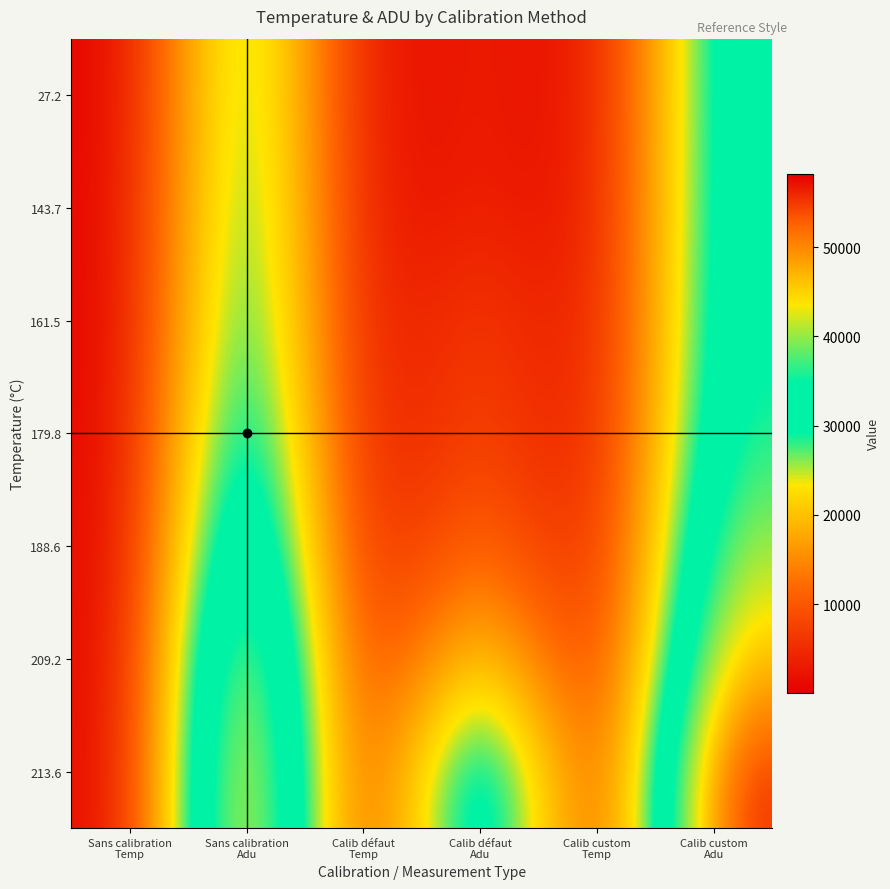

Reading left to right, list all the values displayed in this chart.

27.2: Sans calibration
Temp=27.2	Sans calibration
Adu=35099.4	Calib défaut
Temp=29.2	Calib défaut
Adu=4489.5	Calib custom
Temp=29.0	Calib custom
Adu=34793.2
143.7: Sans calibration
Temp=143.7	Sans calibration
Adu=36277.1	Calib défaut
Temp=113.9	Calib défaut
Adu=4964.1	Calib custom
Temp=98.8	Calib custom
Adu=35046.1
161.5: Sans calibration
Temp=161.5	Sans calibration
Adu=37895.3	Calib défaut
Temp=150.7	Calib défaut
Adu=8588.7	Calib custom
Temp=121.7	Calib custom
Adu=35574.1
179.8: Sans calibration
Temp=179.8	Sans calibration
Adu=41447.2	Calib défaut
Temp=155.1	Calib défaut
Adu=10062.4	Calib custom
Temp=140.3	Calib custom
Adu=37046.5
188.6: Sans calibration
Temp=188.6	Sans calibration
Adu=47059.2	Calib défaut
Temp=170.5	Calib défaut
Adu=14892.9	Calib custom
Temp=165.0	Calib custom
Adu=41541.3
209.2: Sans calibration
Temp=209.2	Sans calibration
Adu=54732.6	Calib défaut
Temp=193.5	Calib défaut
Adu=27269.6	Calib custom
Temp=173.3	Calib custom
Adu=47502.5
213.6: Sans calibration
Temp=213.6	Sans calibration
Adu=58235.9	Calib défaut
Temp=203.2	Calib défaut
Adu=44739.7	Calib custom
Temp=192.0	Calib custom
Adu=57052.6